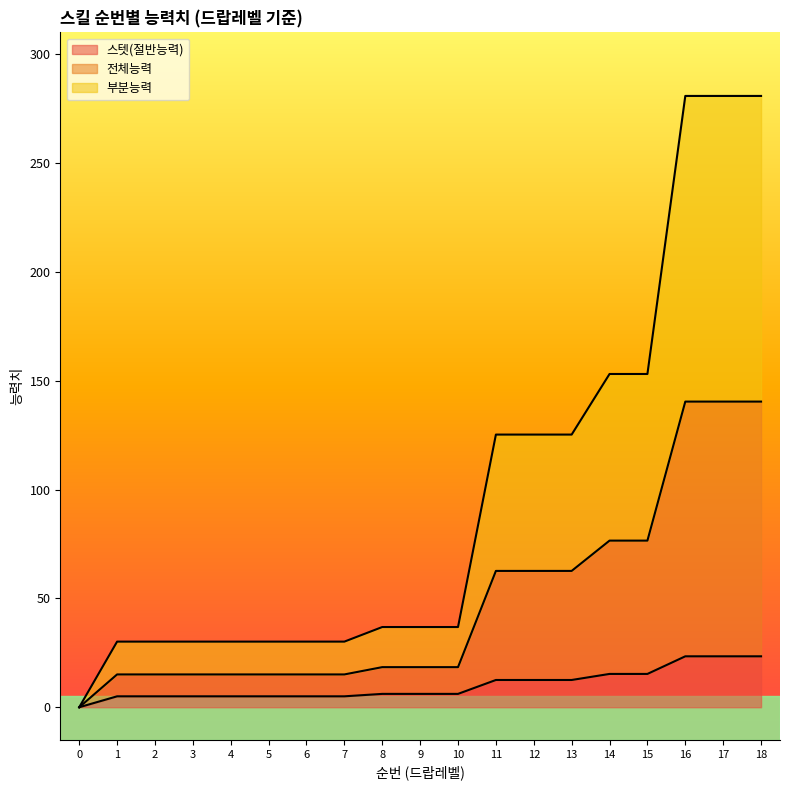

Reading right to left, transcribe all the data shown in this chart.

스텟(절반능력): 23.4	23.4	23.4	15.3	15.3	12.5	12.5	12.5	6.1	6.1	6.1	5.0	5.0	5.0	5.0	5.0	5.0	5.0	0.0
전체능력: 140.4	140.4	140.4	76.5	76.5	62.6	62.6	62.6	18.4	18.4	18.4	15.1	15.1	15.1	15.1	15.1	15.1	15.1	0.0
부분능력: 280.8	280.8	280.8	153.1	153.1	125.3	125.3	125.3	36.9	36.9	36.9	30.2	30.2	30.2	30.2	30.2	30.2	30.2	0.0